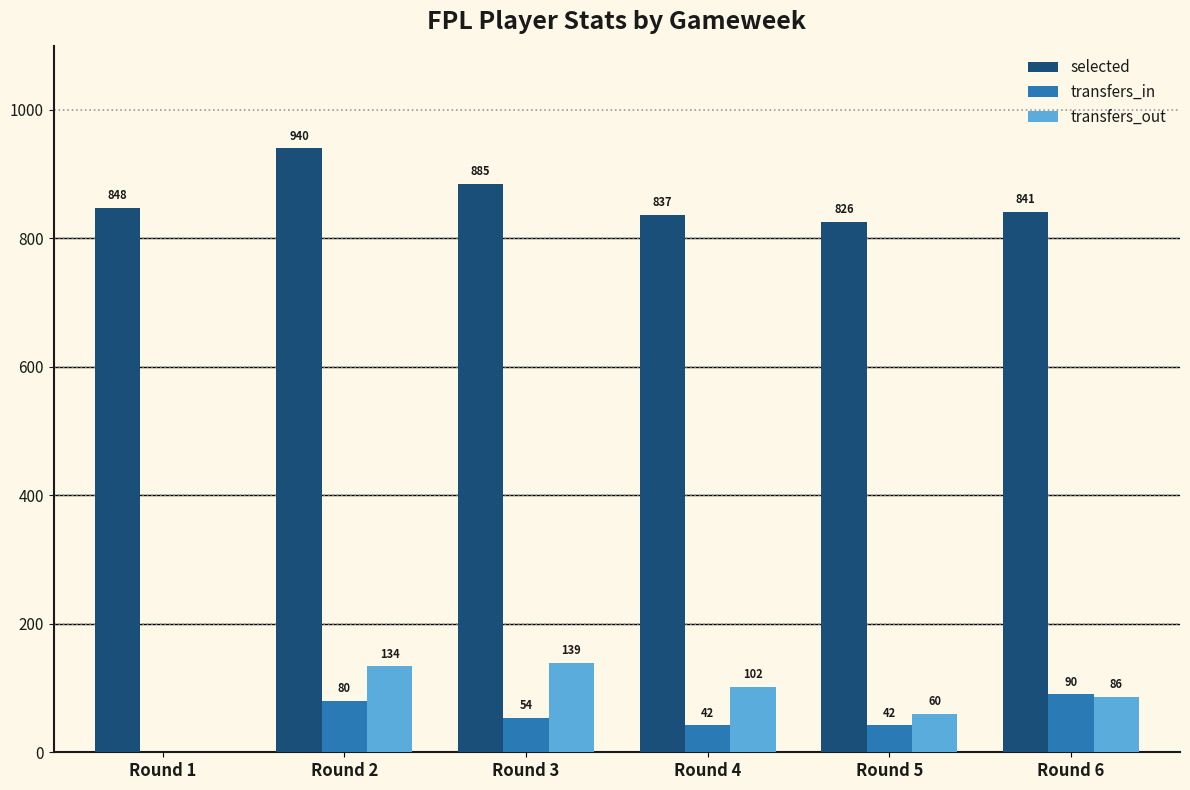

At which label is transfers_out closest to 69?

Round 5